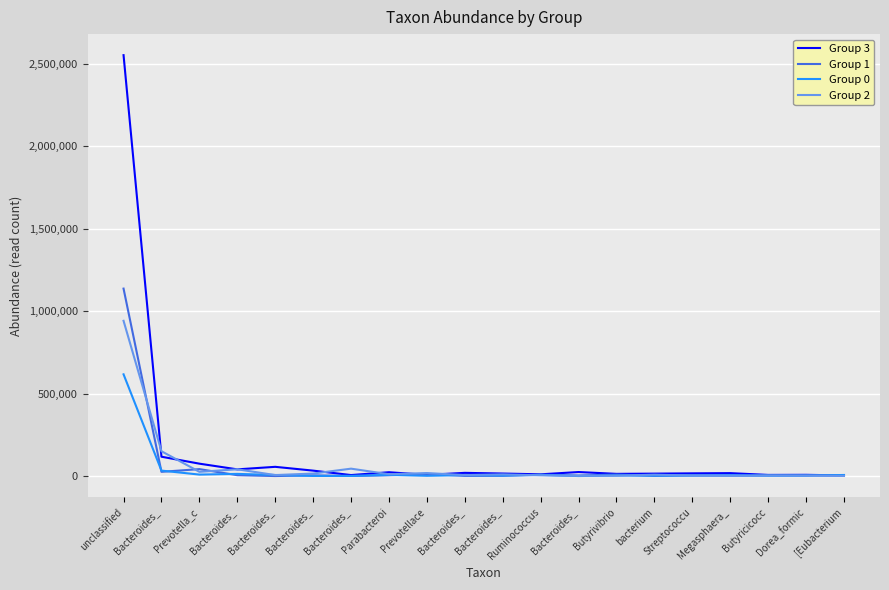

True or false: Group 1 has more than 2 points higher than both neighbors.

True